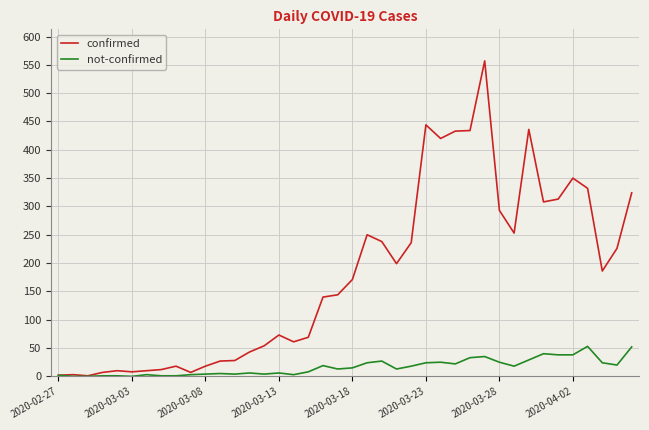

Which series has the largest total across all categories?

confirmed